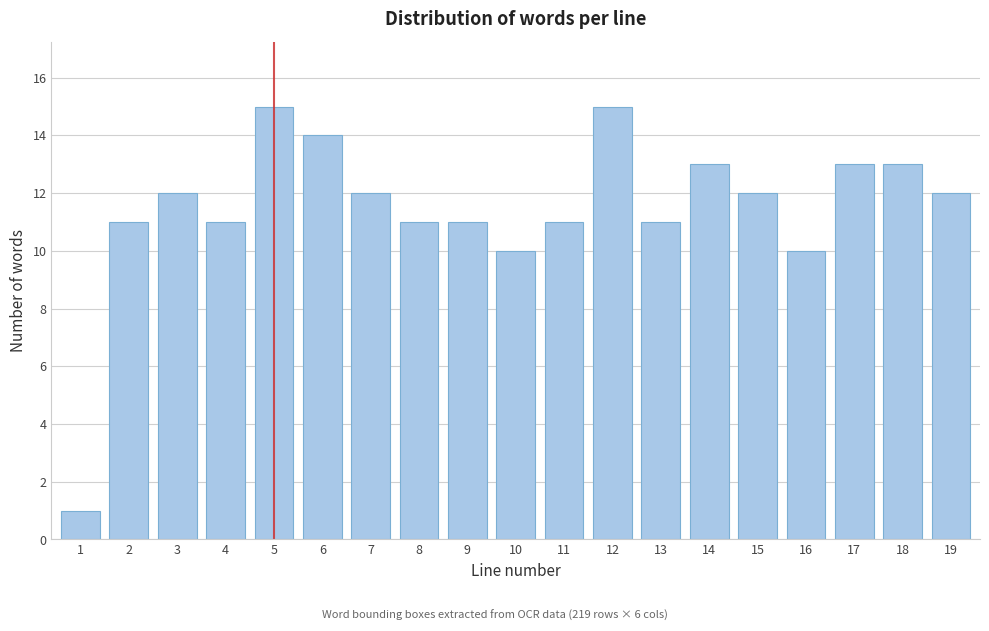

Reading left to right, list all the values displayed in this chart.

1=1	2=11	3=12	4=11	5=15	6=14	7=12	8=11	9=11	10=10	11=11	12=15	13=11	14=13	15=12	16=10	17=13	18=13	19=12